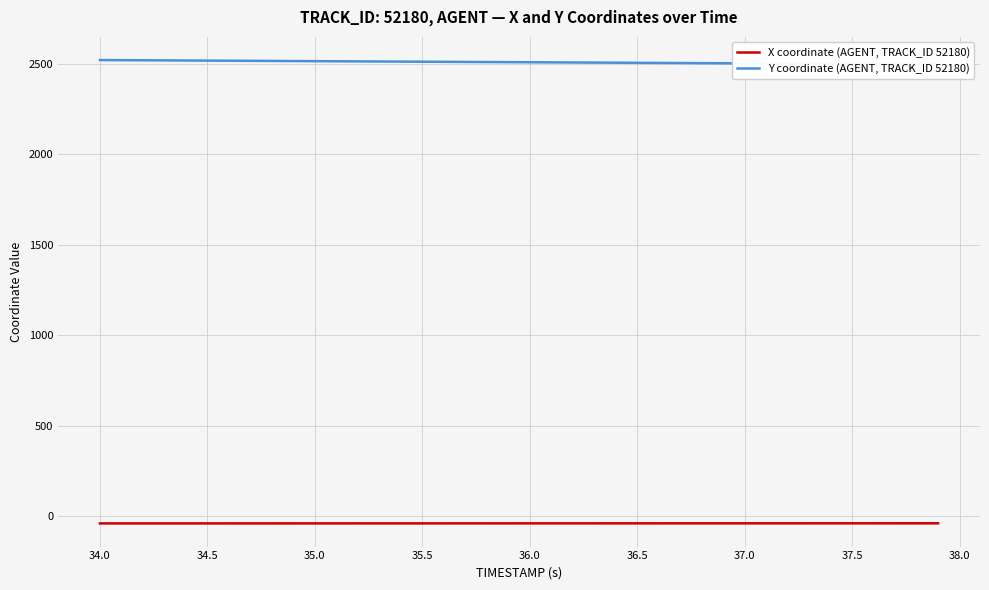

List the series in order of their peak value, highest first.

Y coordinate (AGENT, TRACK_ID 52180), X coordinate (AGENT, TRACK_ID 52180)